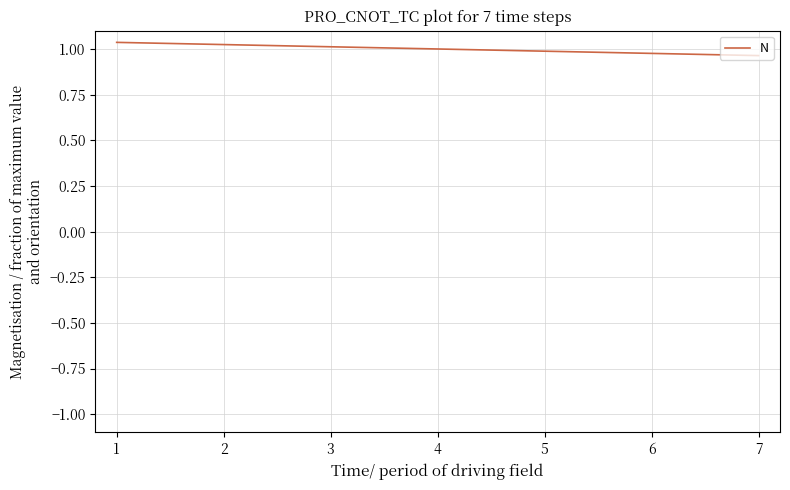

Count the number of categories in the chart.

7